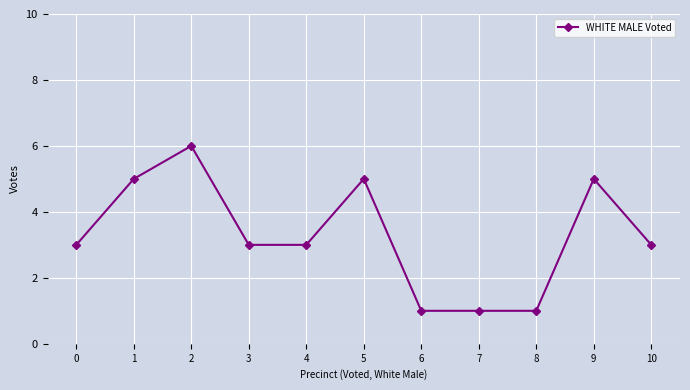

What is the difference between the maximum and minimum values?

5